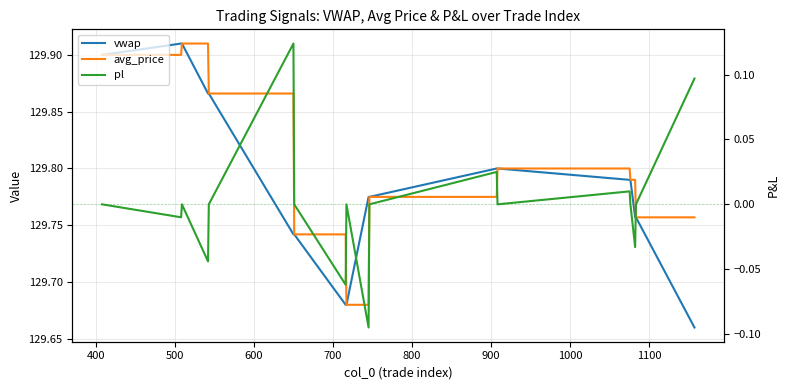

Reading right to left, transcribe all the data shown in this chart.

vwap: 129.7	129.8	129.8	129.8	129.8	129.8	129.8	129.8	129.8	129.7	129.7	129.7	129.7	129.9	129.9	129.9	129.9	129.9
avg_price: 129.8	129.8	129.8	129.8	129.8	129.8	129.8	129.8	129.7	129.7	129.7	129.7	129.9	129.9	129.9	129.9	129.9	129.9
pl: 0.1	0.0	-0.0	0.0	0.0	0.0	0.0	0.0	-0.1	0.0	-0.1	0.0	0.1	0.0	-0.0	0.0	-0.0	0.0